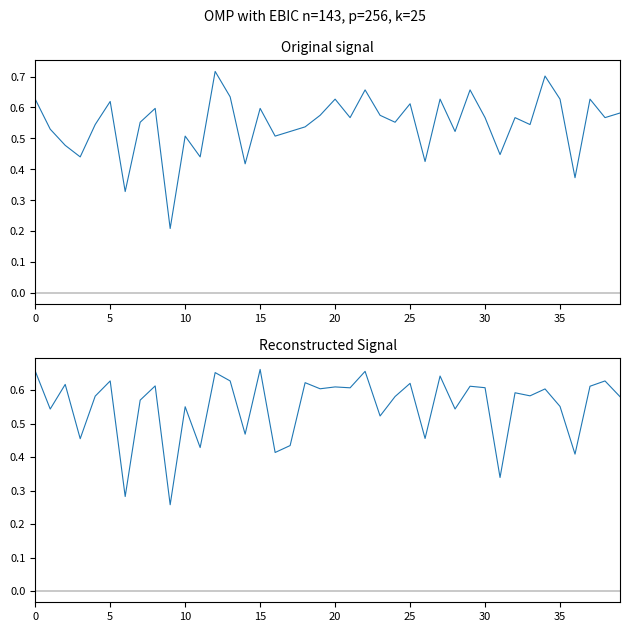

What is the value of the predicted point at the 32nd from the left?

0.3